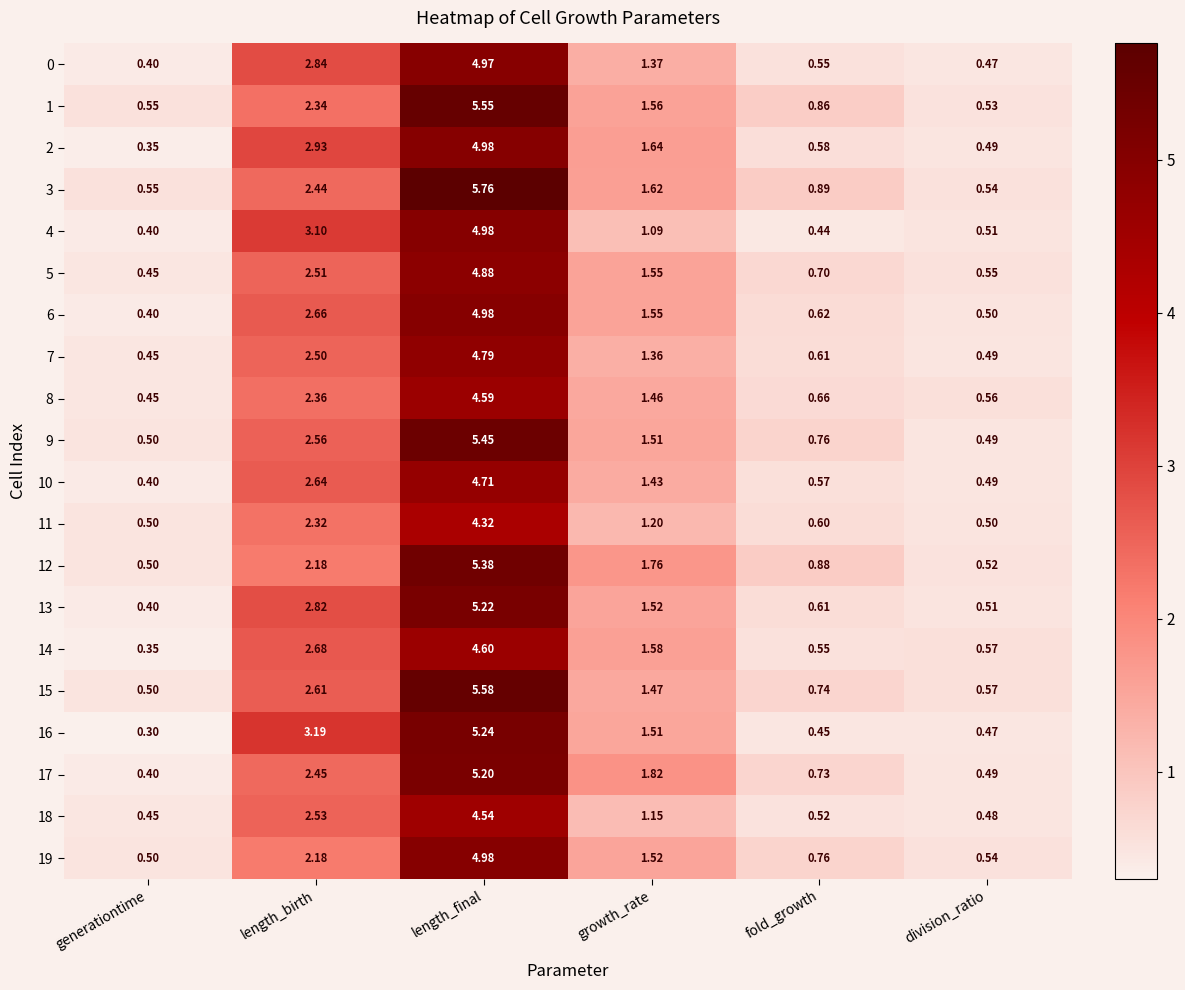

Where is 10 nearest to the value 2?

growth_rate